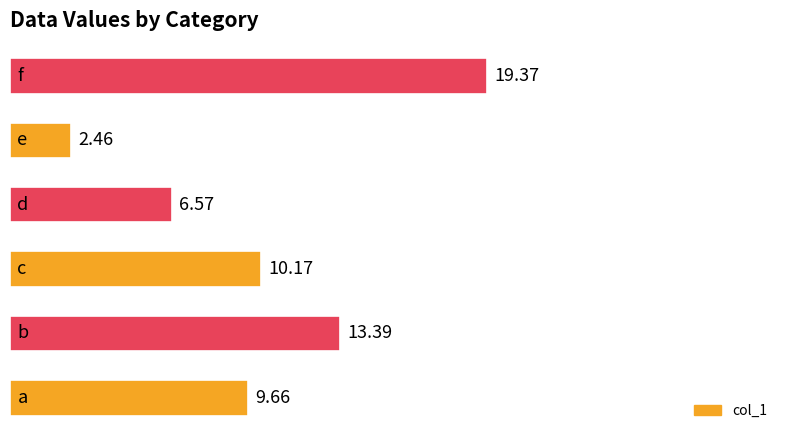

What is the difference between the second highest and minimum values?

10.9